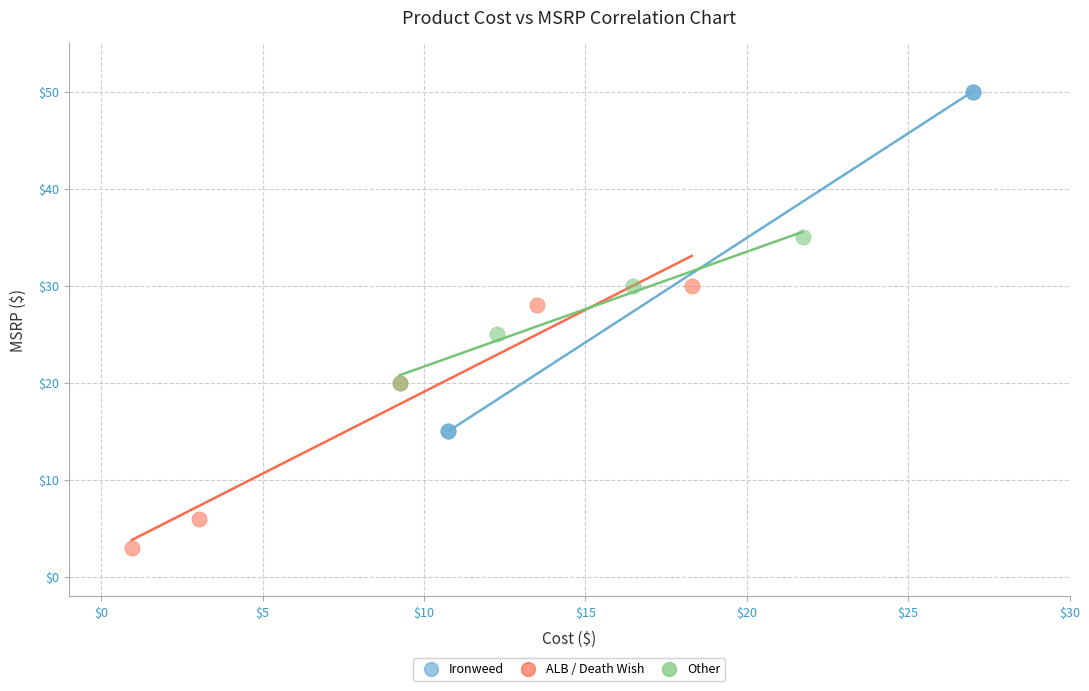

Which series reaches the minimum Y coordinate?

ALB / Death Wish